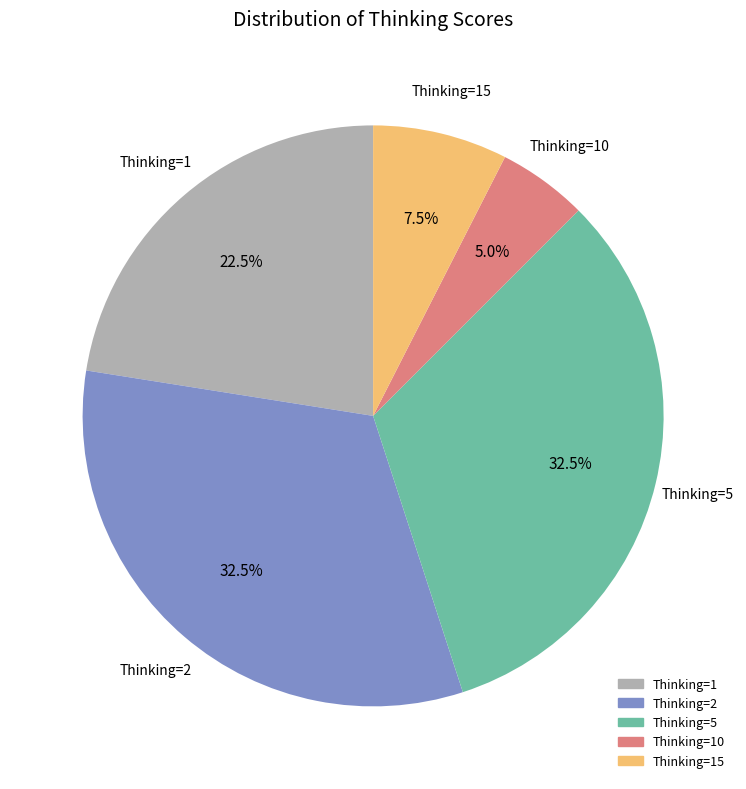

Is there any slice that represents more than half of the pie?

No